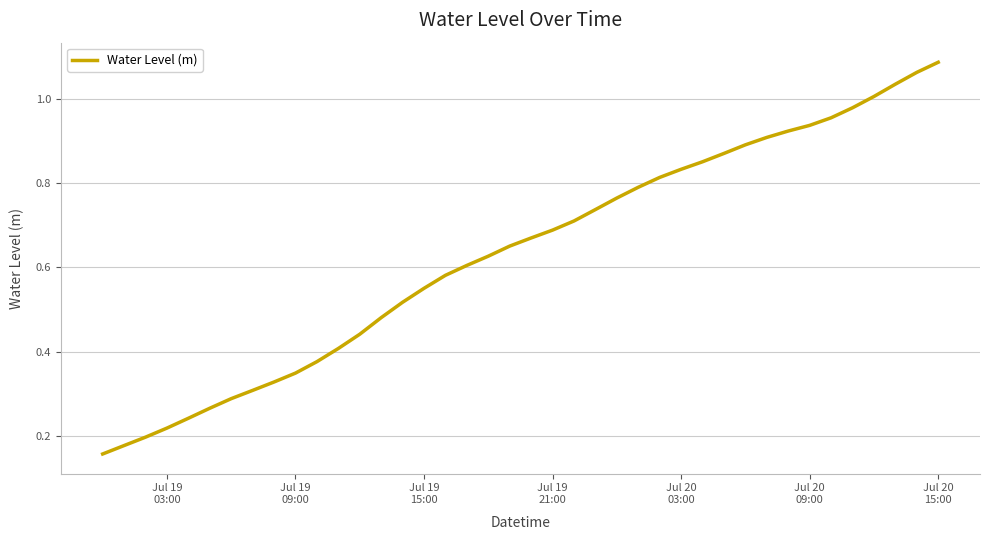

What is the smallest value displayed?

0.2